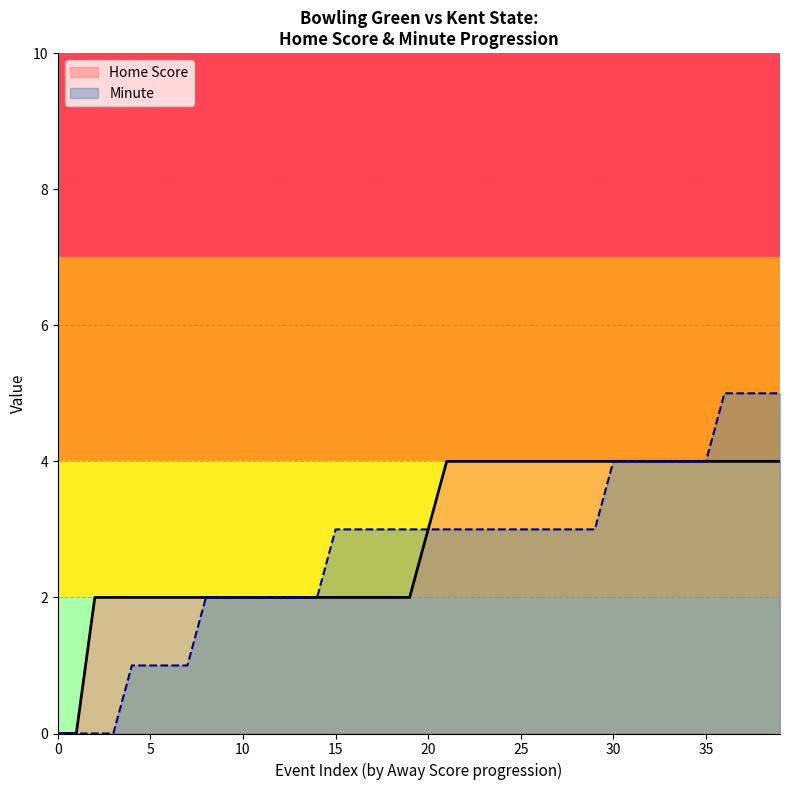

Which category has the highest value across all series?

36